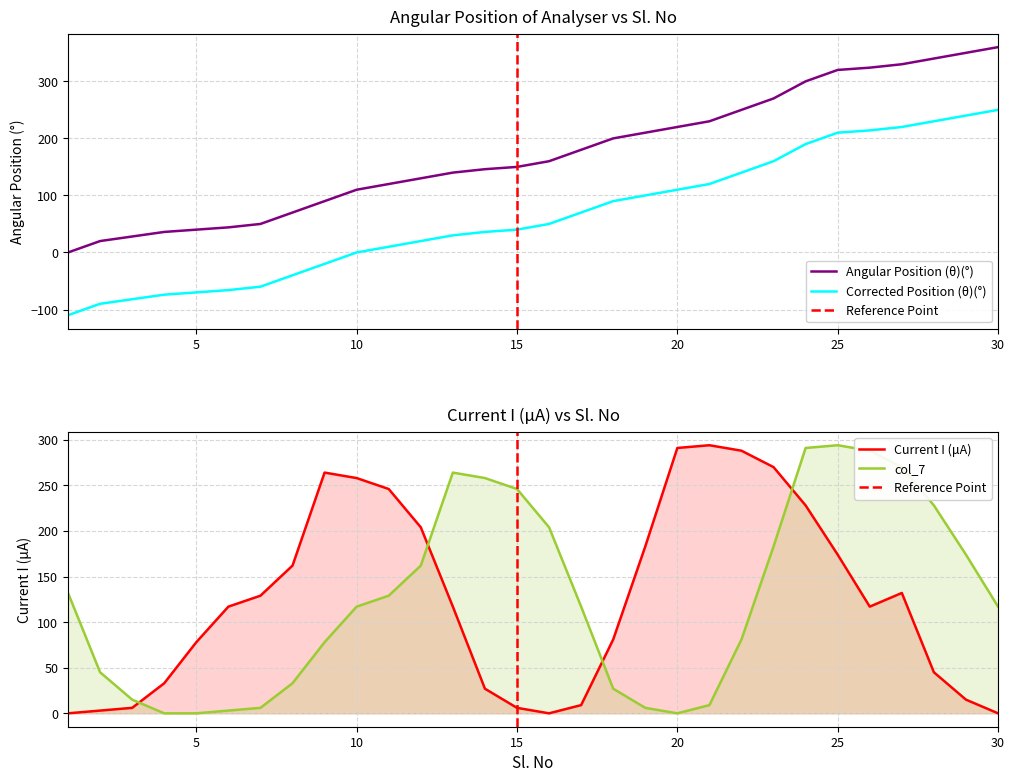

Reading left to right, extract all data points from this chart.

Angular Position (θ)(°): 1=0	2=20	3=28	4=36	5=40	6=44	7=50	8=70	9=90	10=110	11=120	12=130	13=140	14=146	15=150	16=160	17=180	18=200	19=210	20=220	21=230	22=250	23=270	24=300	25=320	26=324	27=330	28=340	29=350	30=360
Corrected Position (θ)(°): 1=-110	2=-90	3=-82	4=-74	5=-70	6=-66	7=-60	8=-40	9=-20	10=0	11=10	12=20	13=30	14=36	15=40	16=50	17=70	18=90	19=100	20=110	21=120	22=140	23=160	24=190	25=210	26=214	27=220	28=230	29=240	30=250
Current I (μA): 1=0	2=3	3=6	4=33	5=78	6=117	7=129	8=162	9=264	10=258	11=246	12=204	13=117	14=27	15=6	16=0	17=9	18=81	19=183	20=291	21=294	22=288	23=270	24=228	25=174	26=117	27=132	28=45	29=15	30=0
col_7: 1=132	2=45	3=15	4=0	5=0	6=3	7=6	8=33	9=78	10=117	11=129	12=162	13=264	14=258	15=246	16=204	17=117	18=27	19=6	20=0	21=9	22=81	23=183	24=291	25=294	26=288	27=270	28=228	29=174	30=117